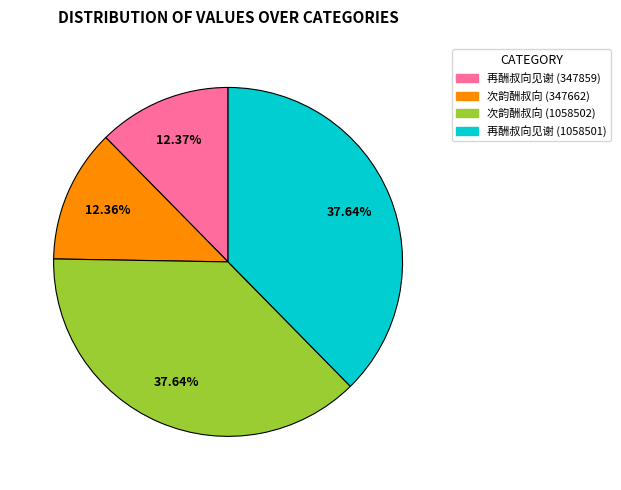

To the nearest percent, what percentage of the pie is 再酬叔向见谢 (347859)?

12%